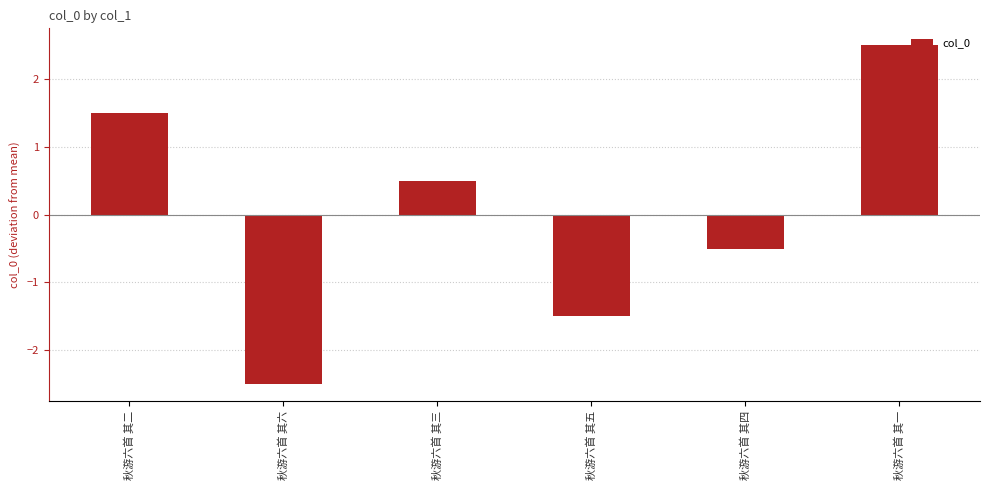

How many bars are there in total?

6